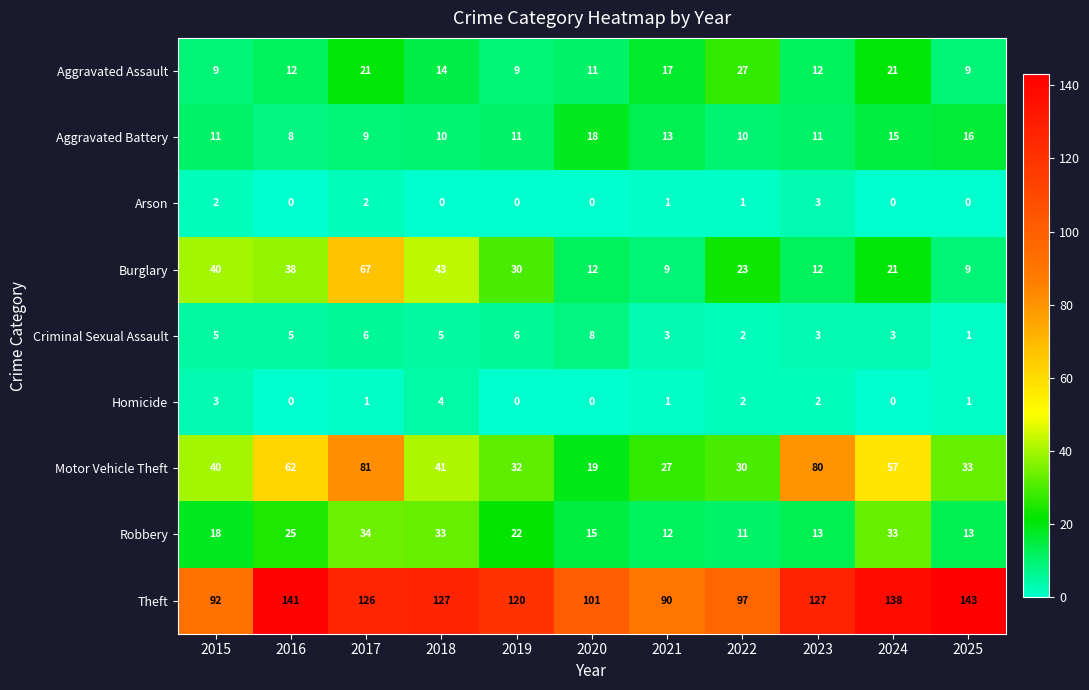

How many data points does each series have?

11